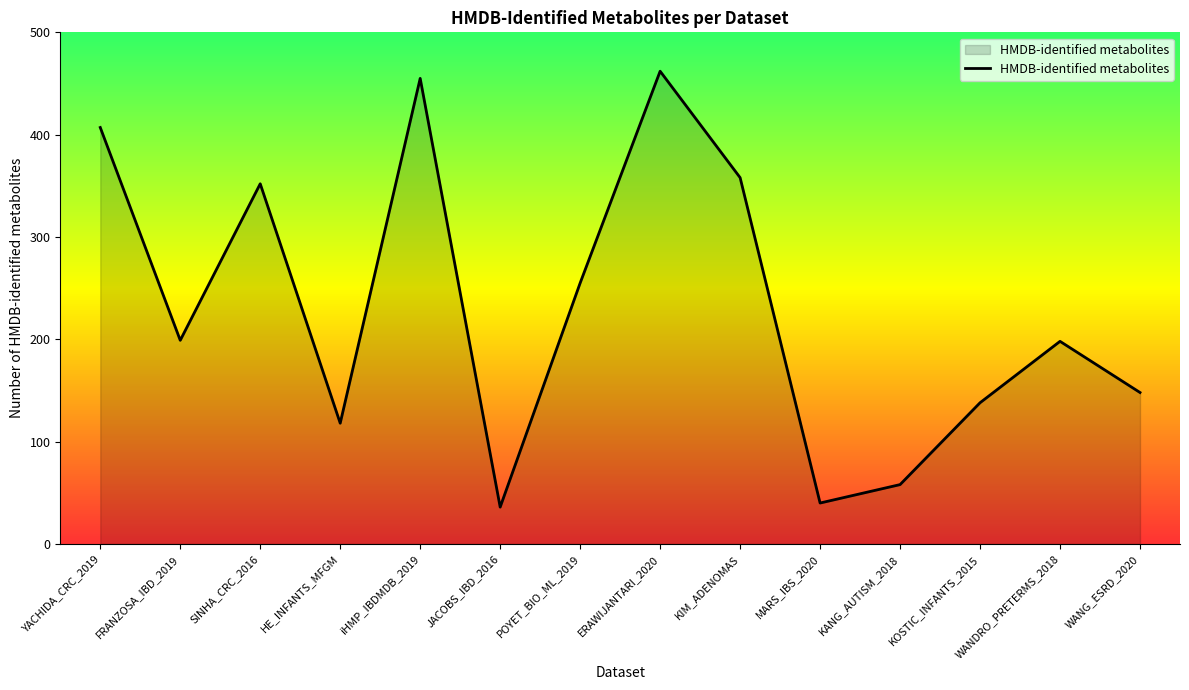

What is the change in value from FRANZOSA_IBD_2019 to HE_INFANTS_MFGM?

-81